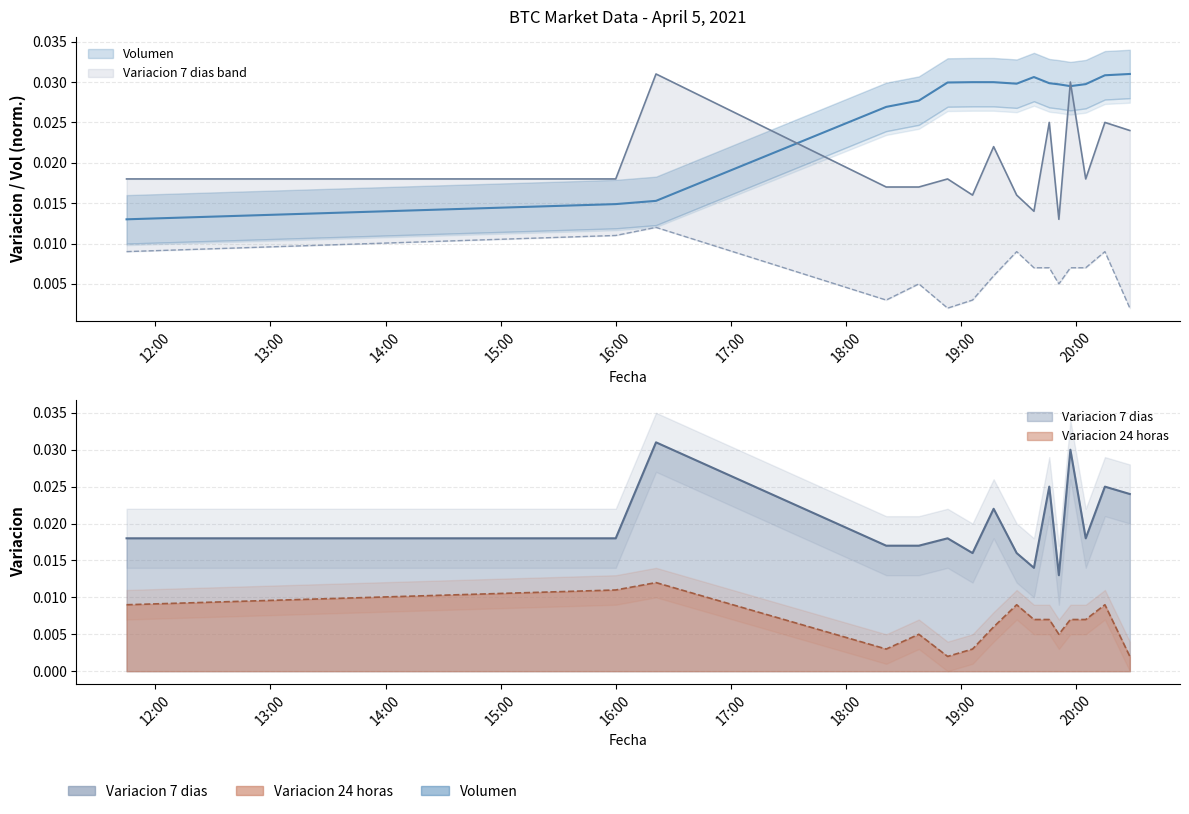

List the series in order of their peak value, highest first.

Variacion 7 dias, Volumen, Variacion 24 horas